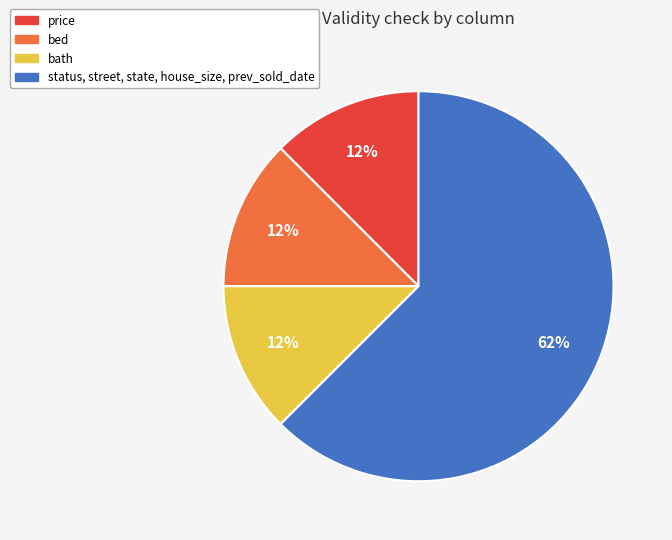

Is the sum of bath and status, street, state, house_size, prev_sold_date greater than half?

Yes